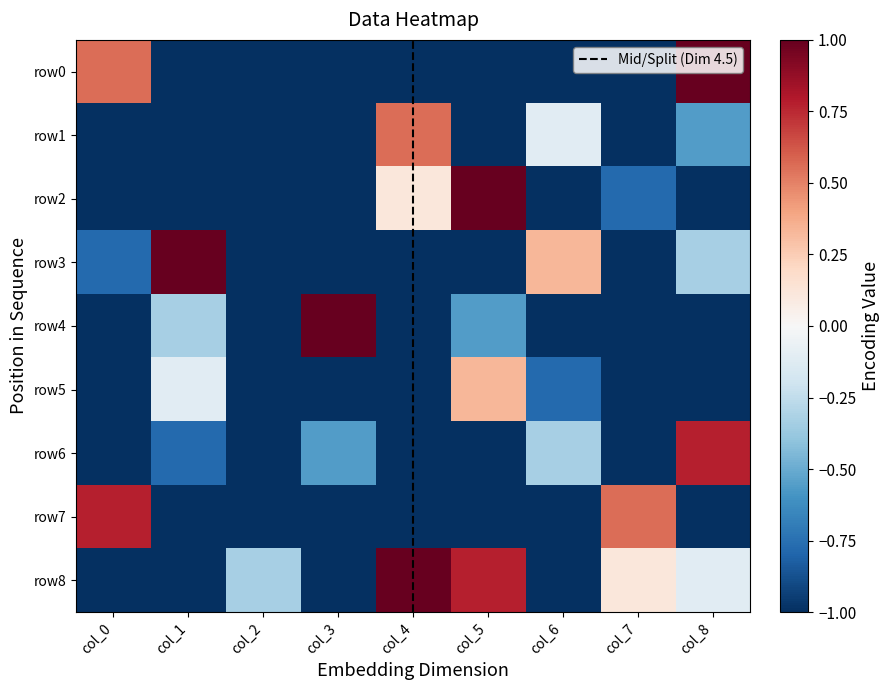

Rank the categories by row1 value from lowest to highest.

col_0, col_1, col_2, col_3, col_5, col_7, col_8, col_6, col_4